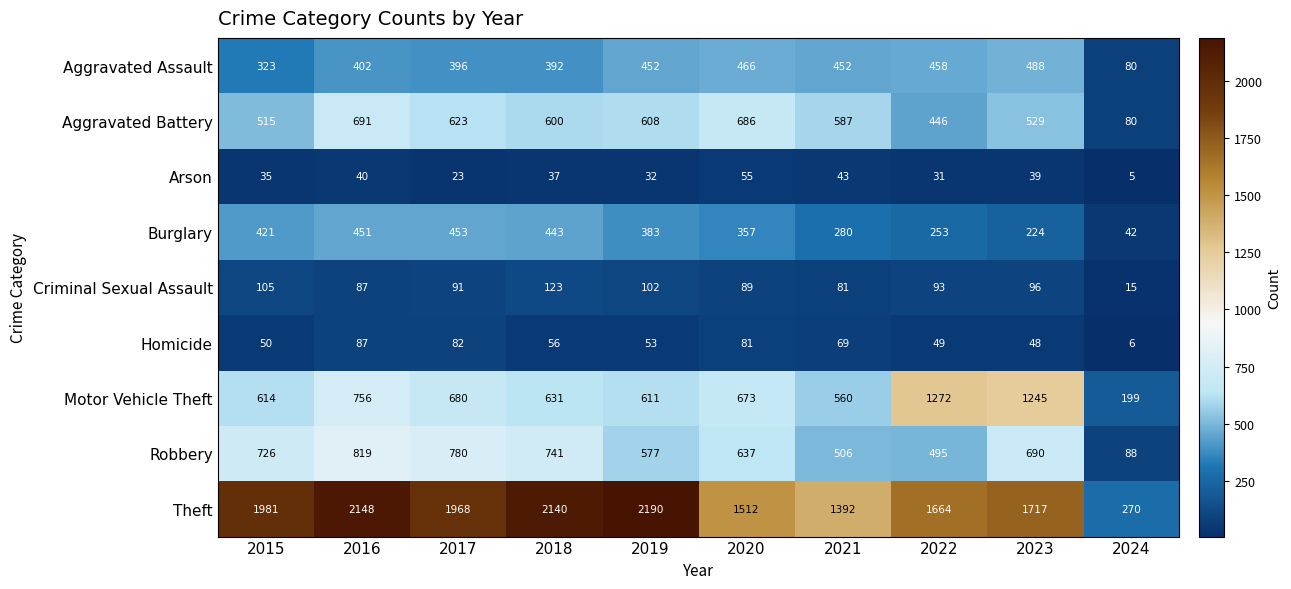

At which label does Aggravated Battery reach its peak?

2016